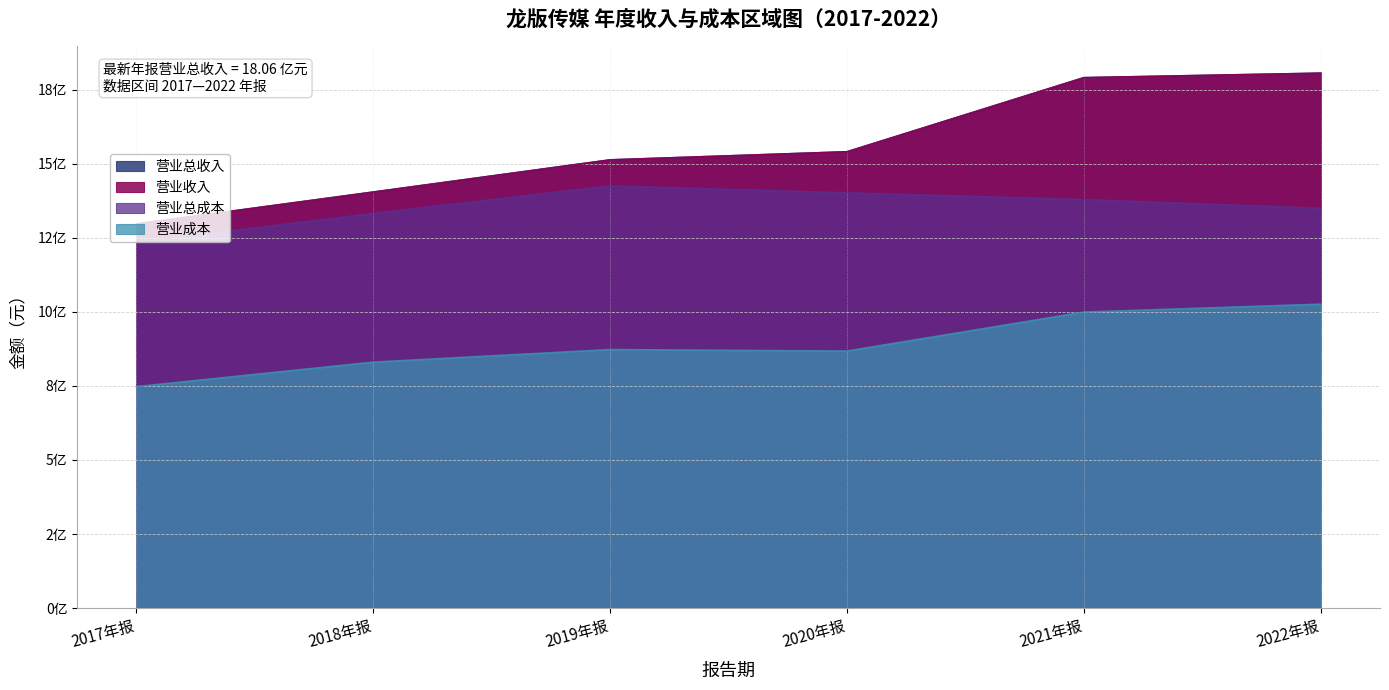

Which has a higher value, 2021年报 or 2020年报?

2021年报